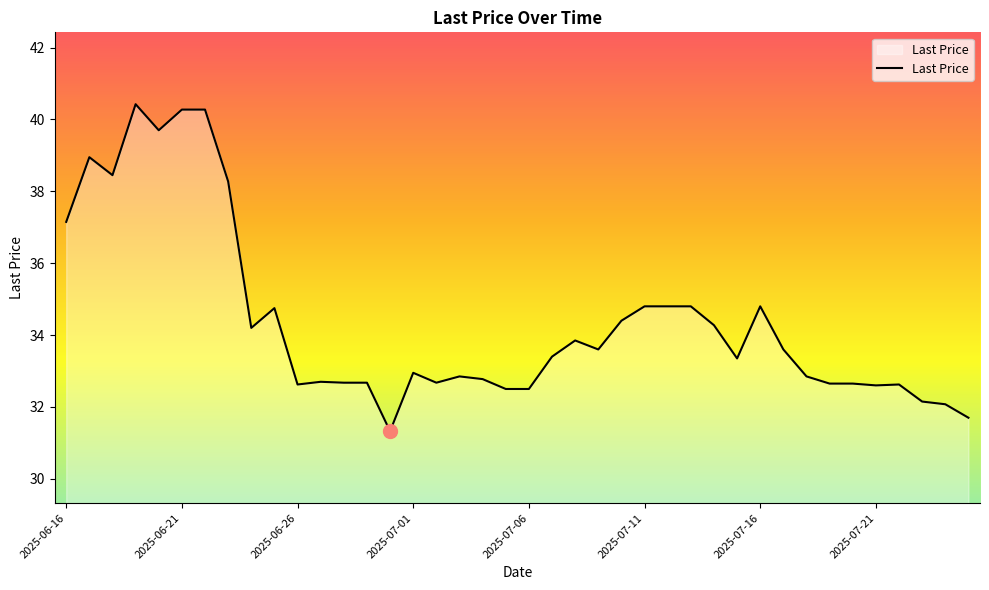

What is the smallest value displayed?

31.3